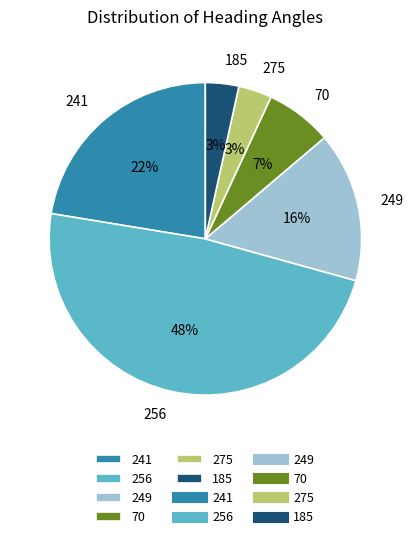

To the nearest percent, what is the difference between the largest and smallest slice percentages?

45%